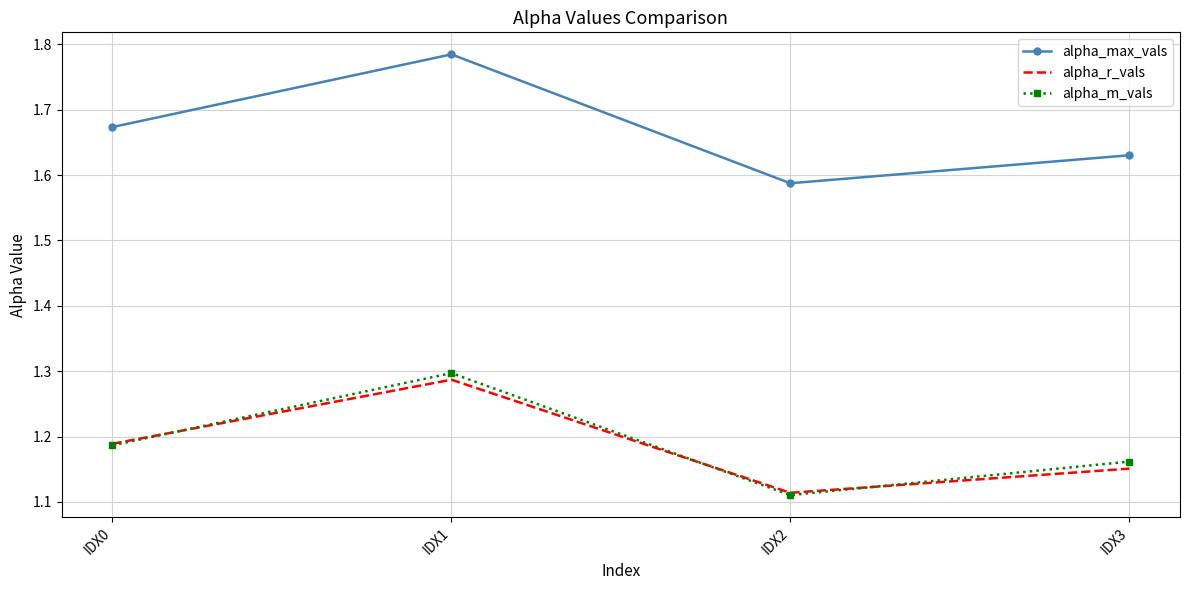

Where is the first local minimum for alpha_m_vals?

IDX2